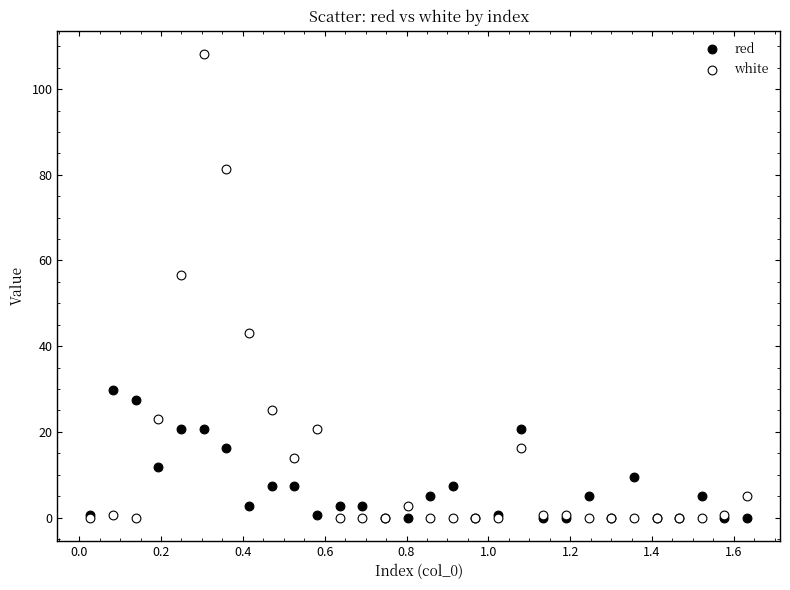

Across all series, what Y value is closest to 54?

56.6